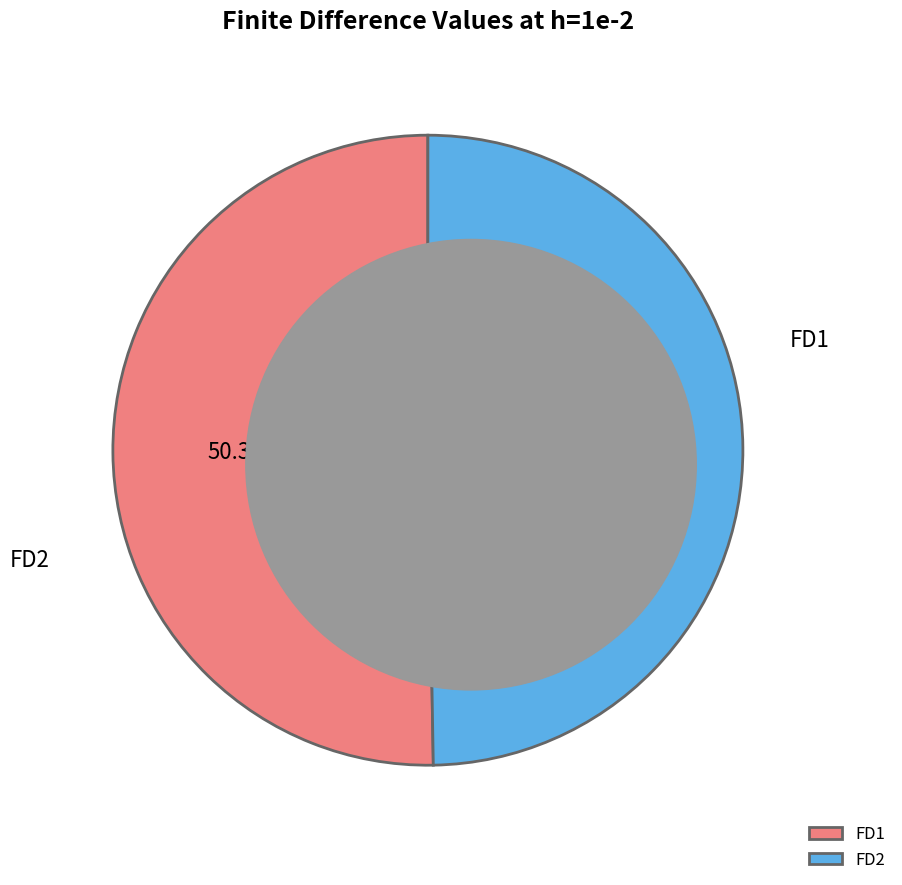

Which has a higher value, FD1 or FD2?

FD1